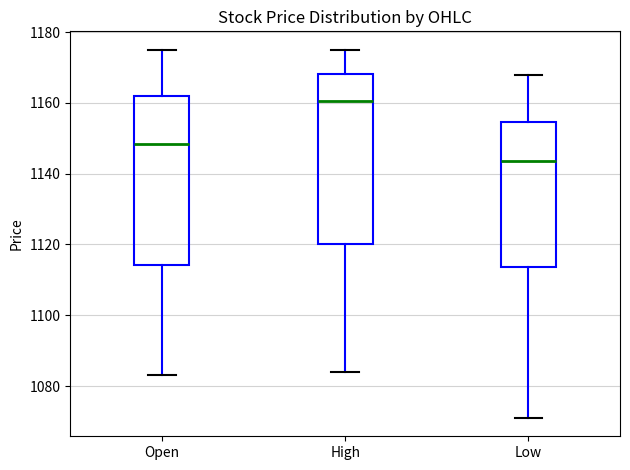

Where does the median line of the box for High sit on the y-axis? The values are not printed on the chart, so give them approximately, as read against the axis.

1160